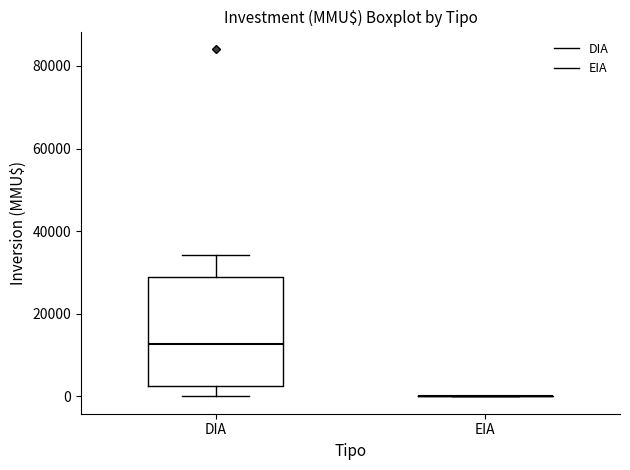

Where does the upper whisker of the box for DIA end on the y-axis? The values are not printed on the chart, so give them approximately, as read against the axis.

34000